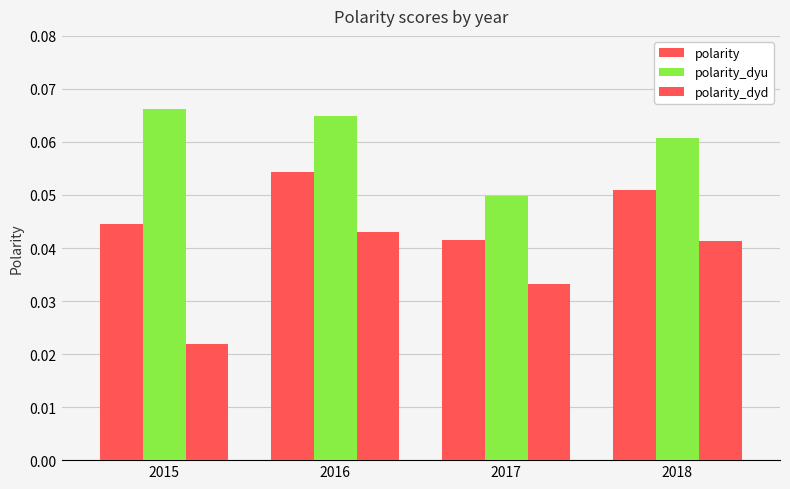

Which series has the widest spread of values?

polarity_dyd